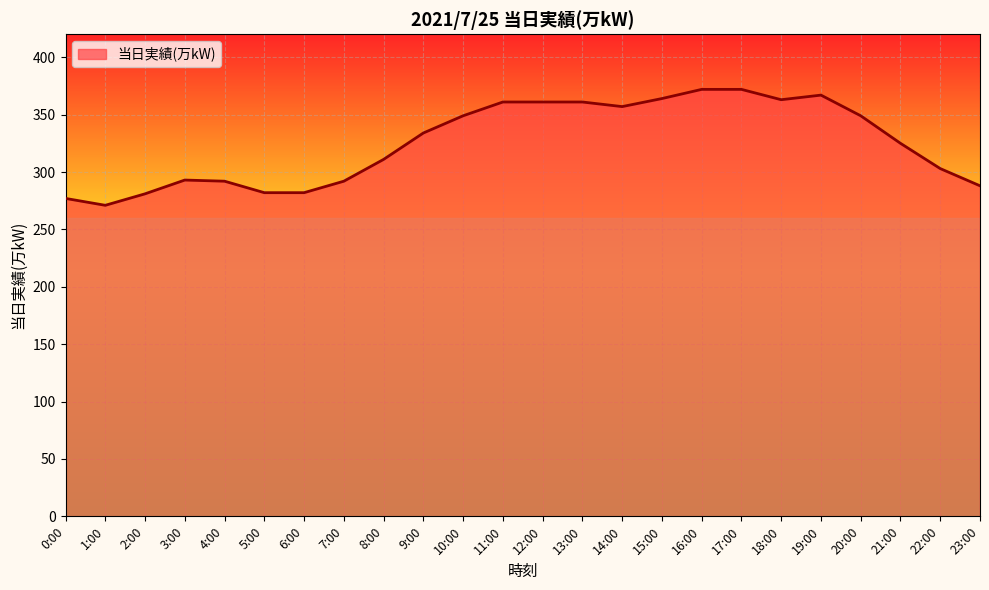

What is the minimum value shown in the chart?

271